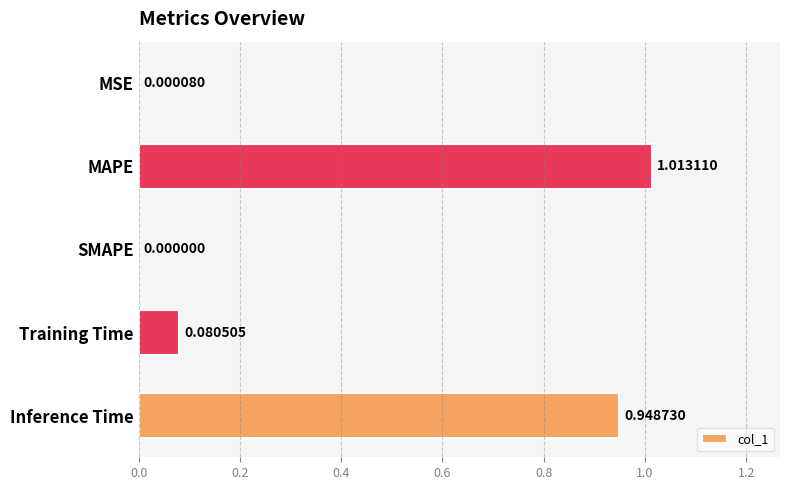

Which has a higher value, MSE or Training Time?

Training Time